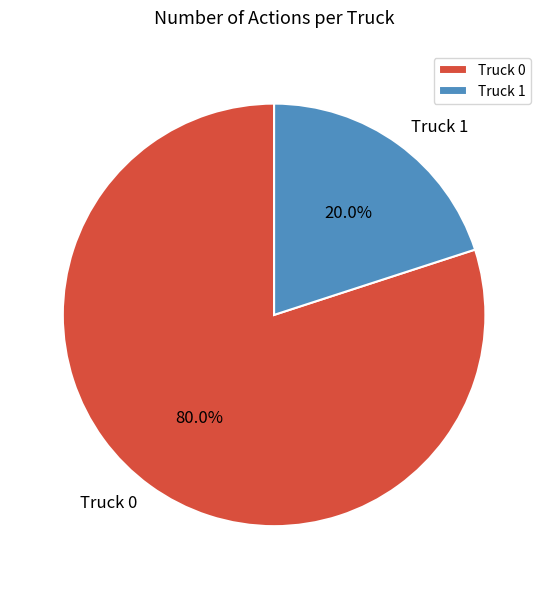

Which slice is the largest?

Truck 0